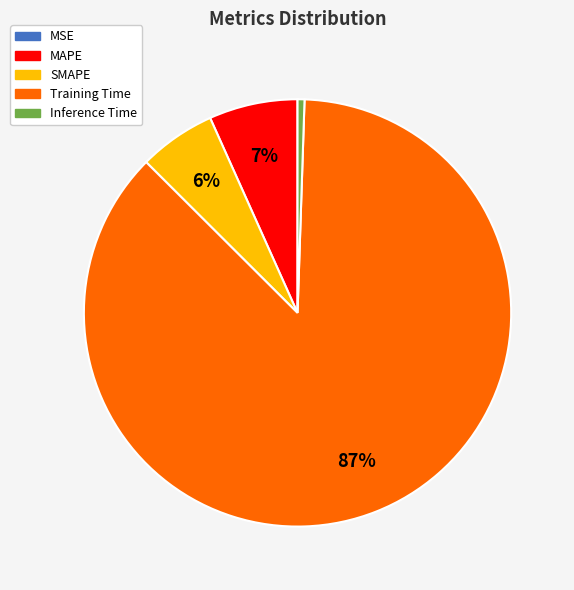

Which slice is the largest?

Training Time